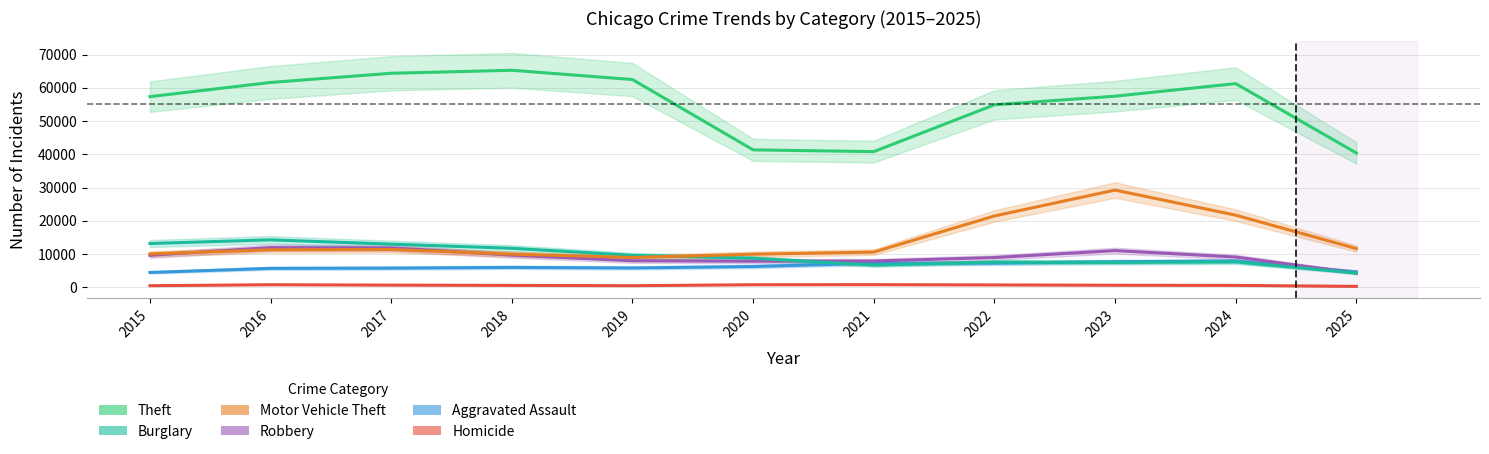

What is the maximum value shown in the chart?

65290